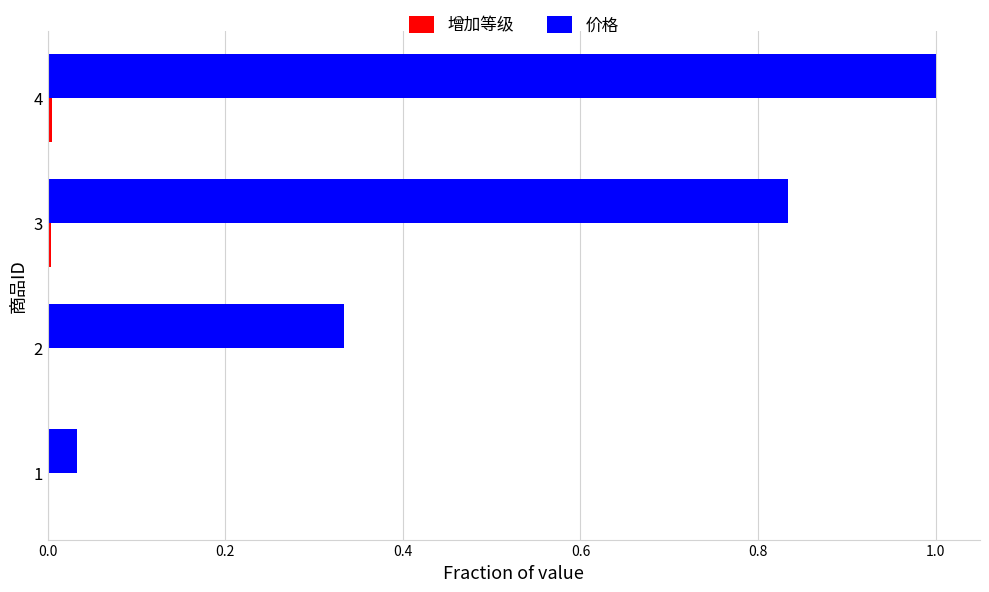

Between 1 and 2, which series saw the biggest shift?

价格